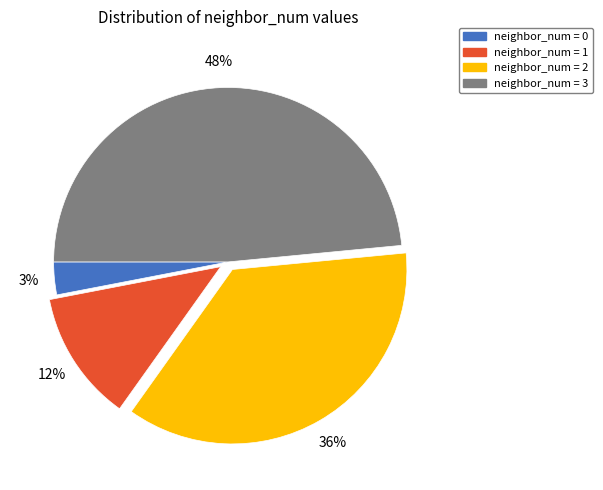

Is there any slice that represents more than half of the pie?

No